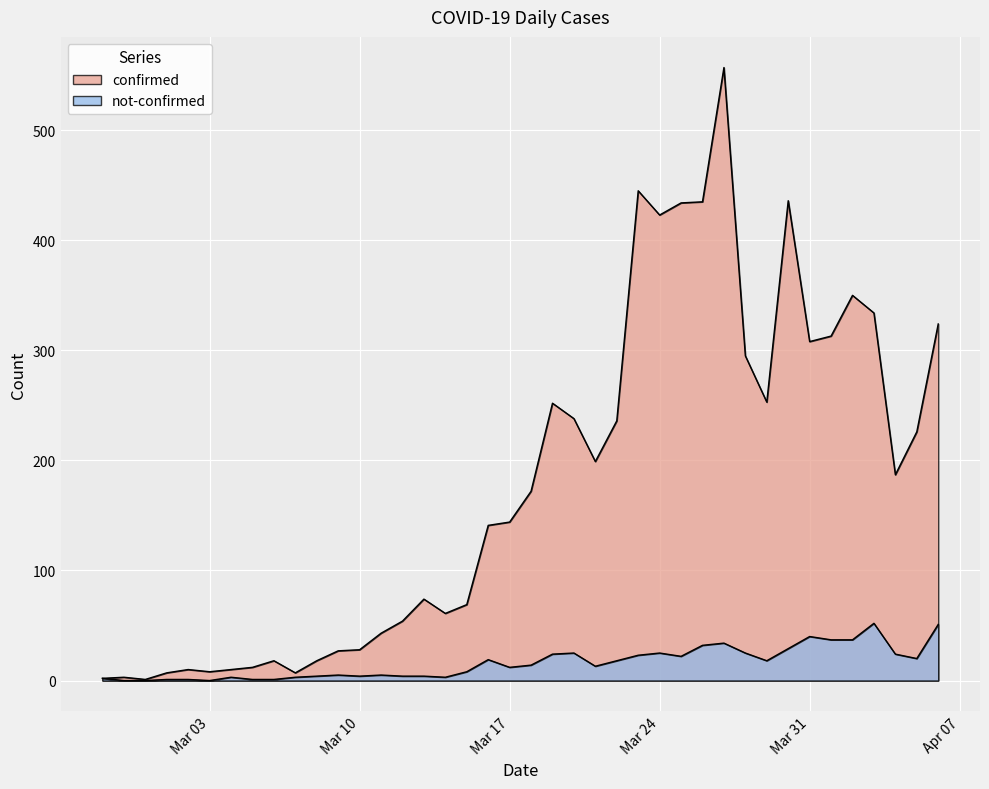

At which category is the sum across all series the highest?

2020-03-27